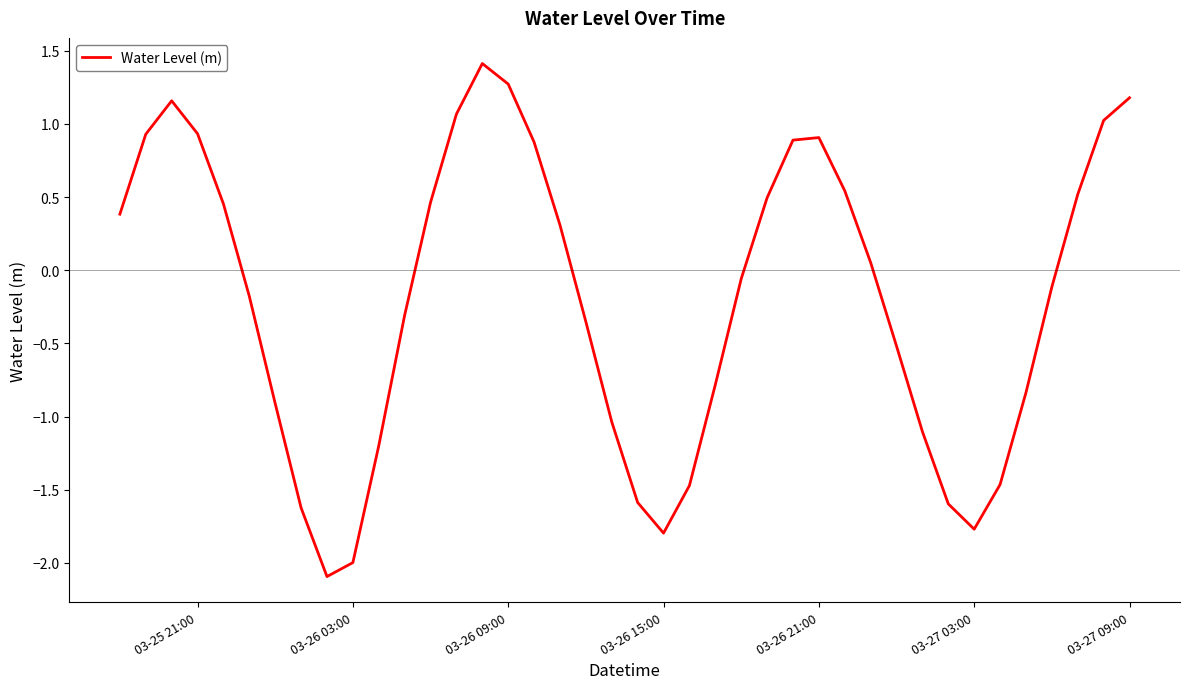

How many values are above zero?

19